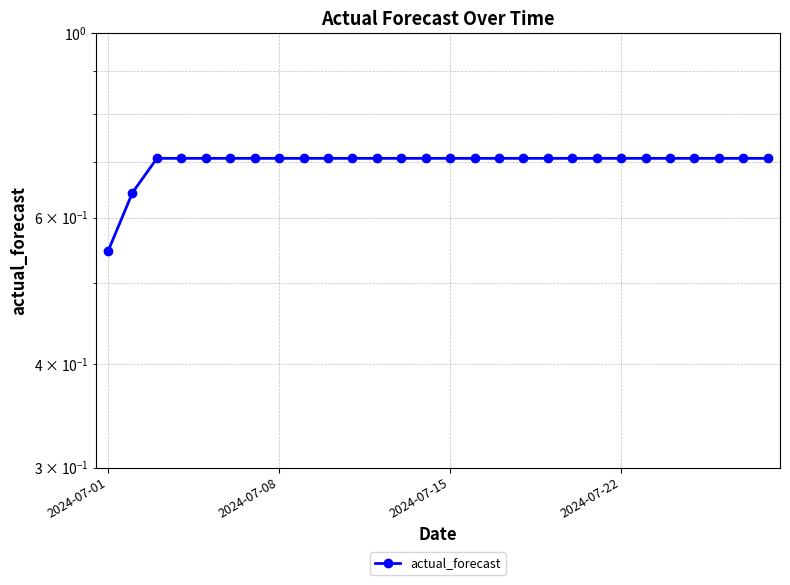

What is the difference between the maximum and minimum values?

0.2